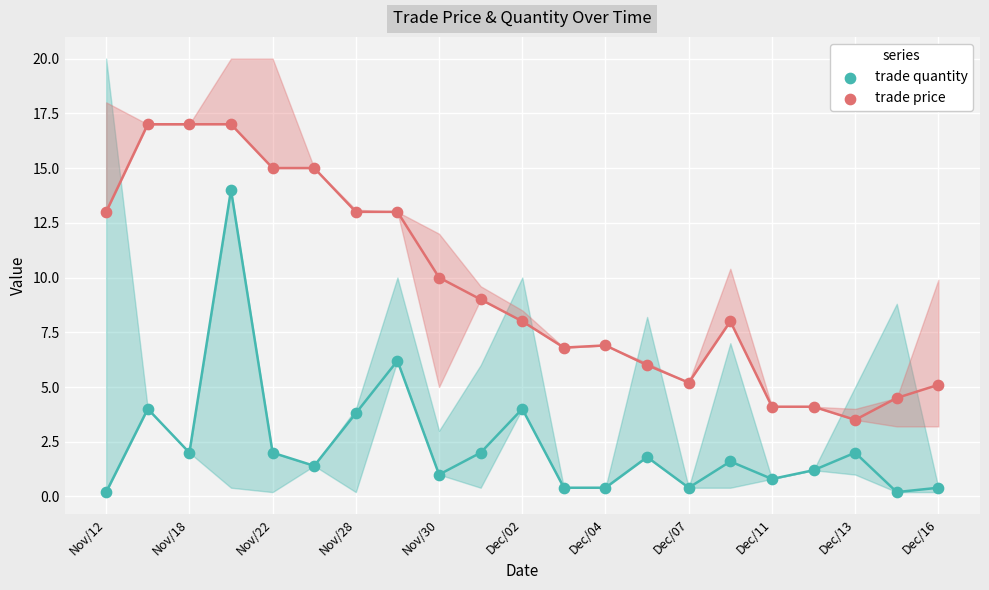

Which series has the widest spread of Y values?

trade quantity